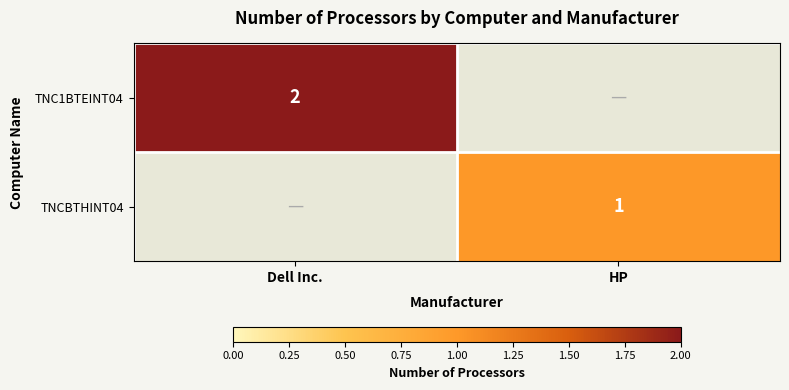

Which label corresponds to the largest value in the chart?

Dell Inc.